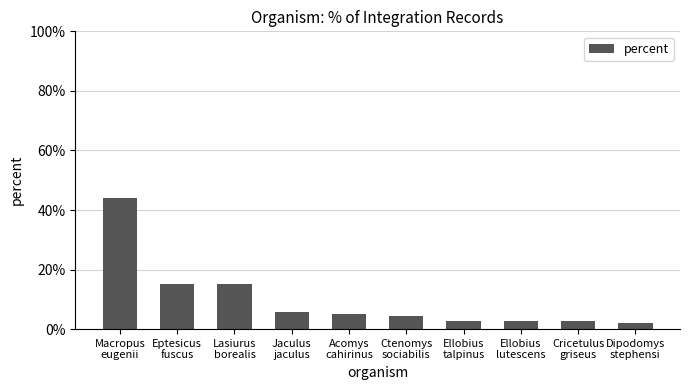

Read the value at Ctenomys
sociabilis.

4.3